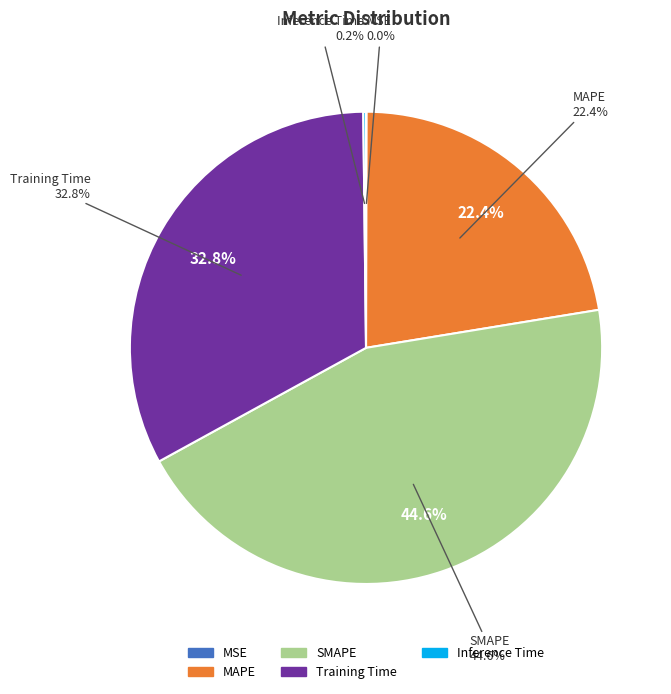

To the nearest percent, what portion does Training Time represent?

33%